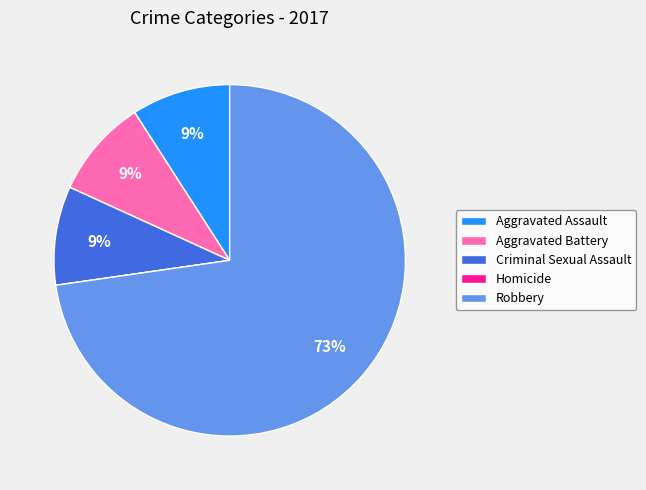

Does any single category account for the majority?

Yes